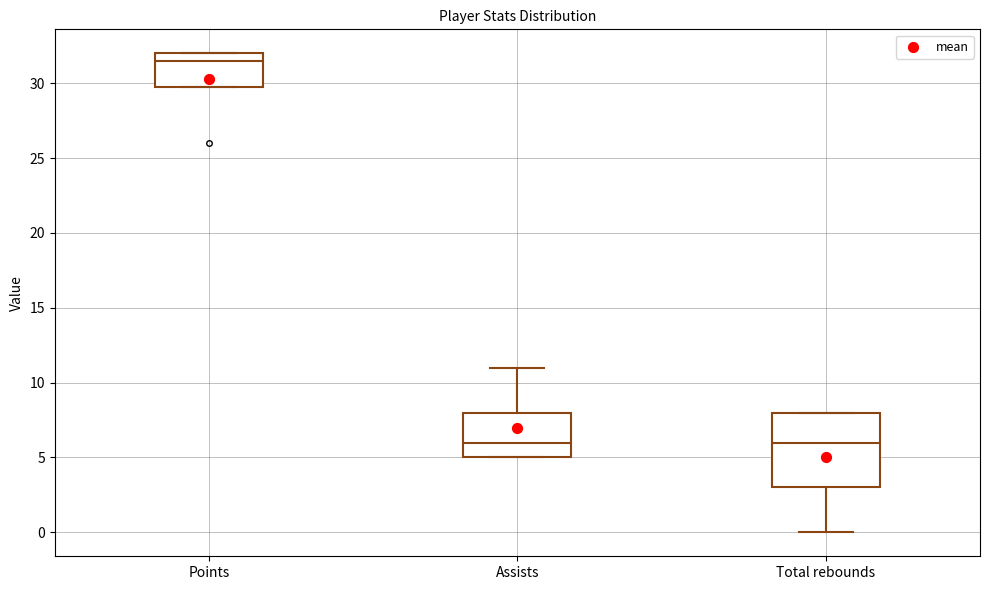

Comparing the boxes themselves (not the whiskers), which one is the tallest?

Total rebounds